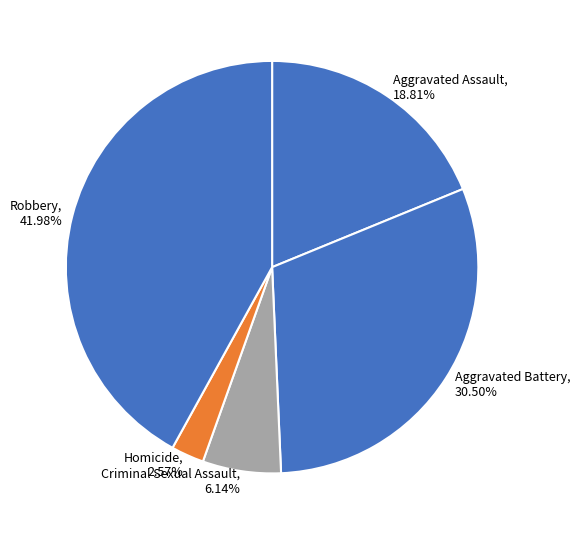

How many slices are in this pie chart?

5